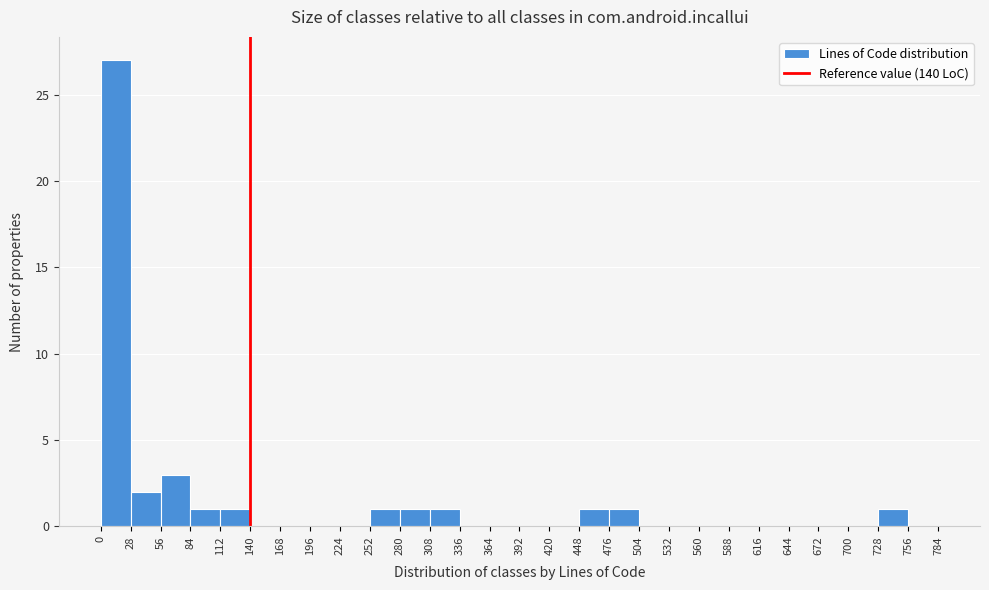

What is the height of the bar covering 280 to 308 on the x-axis? The values are not printed on the chart, so give them approximately, as read against the axis.

1